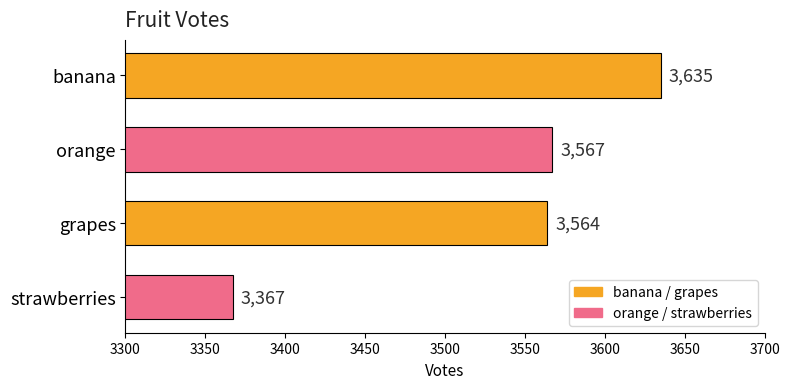

The value at grapes is 3564. True or false?

True